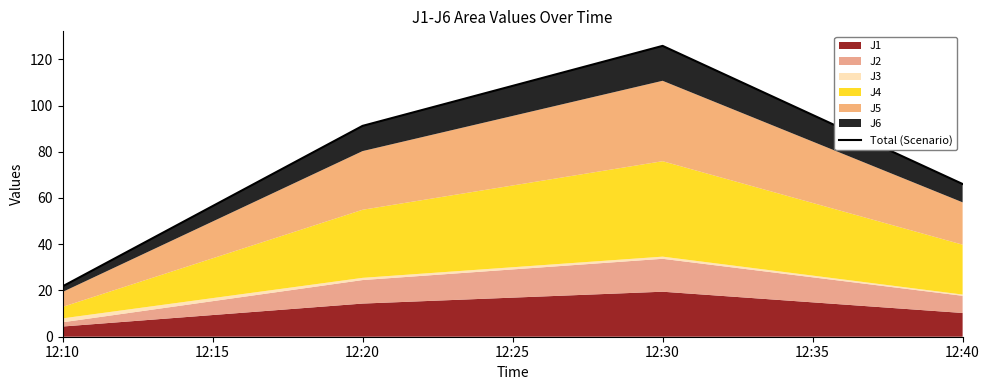

What is the difference between the maximum and minimum values?

104.0